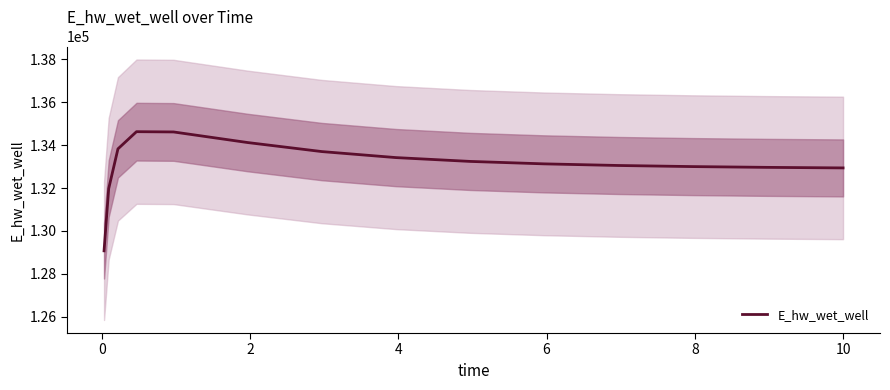

What is the average value?

133107.4